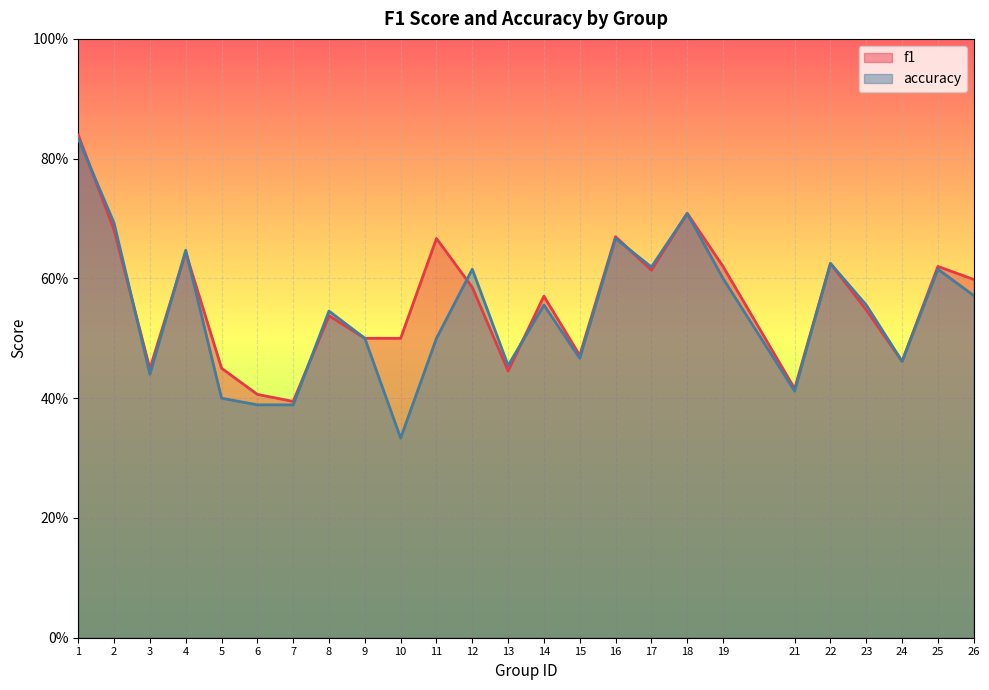

How many times do f1 and accuracy cross each other?

9